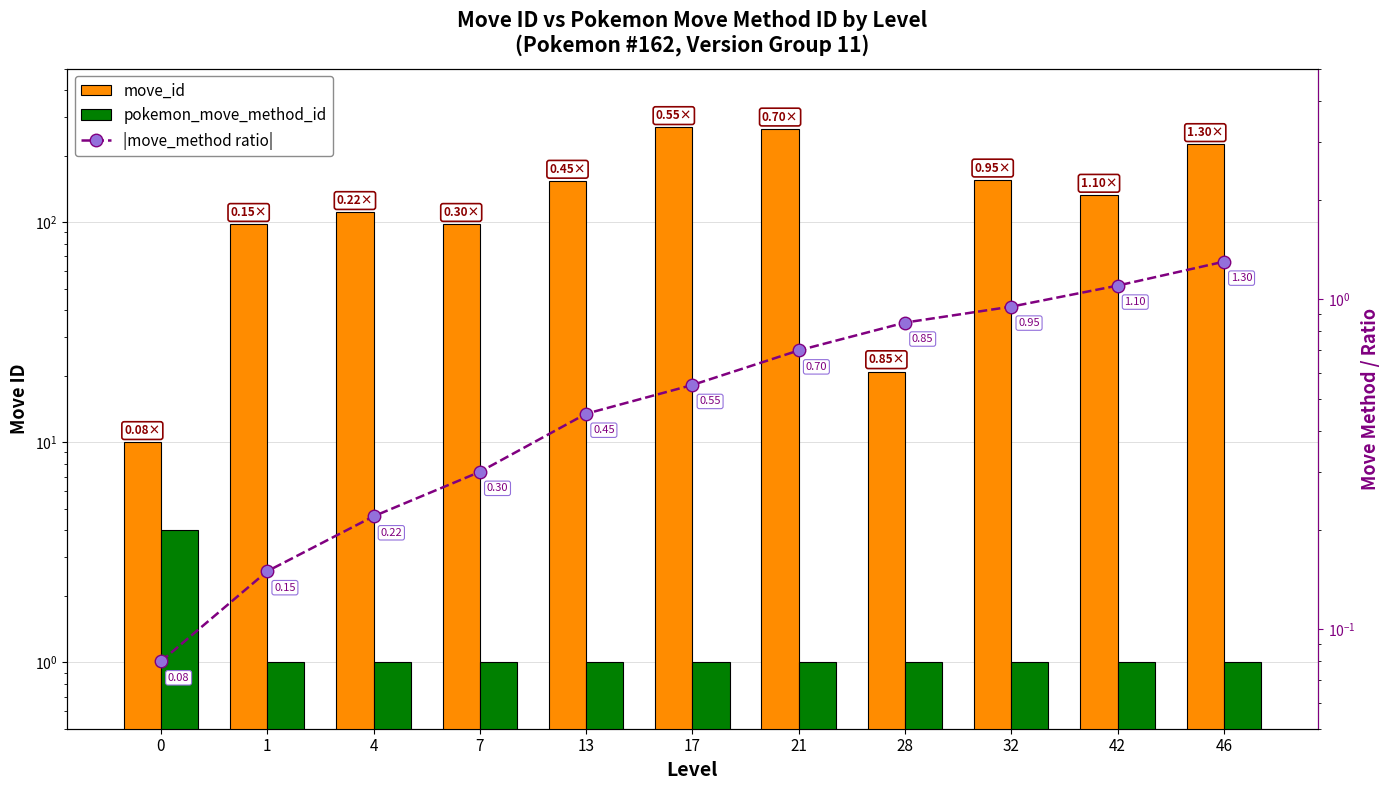

At which category is the sum across all series the highest?

17